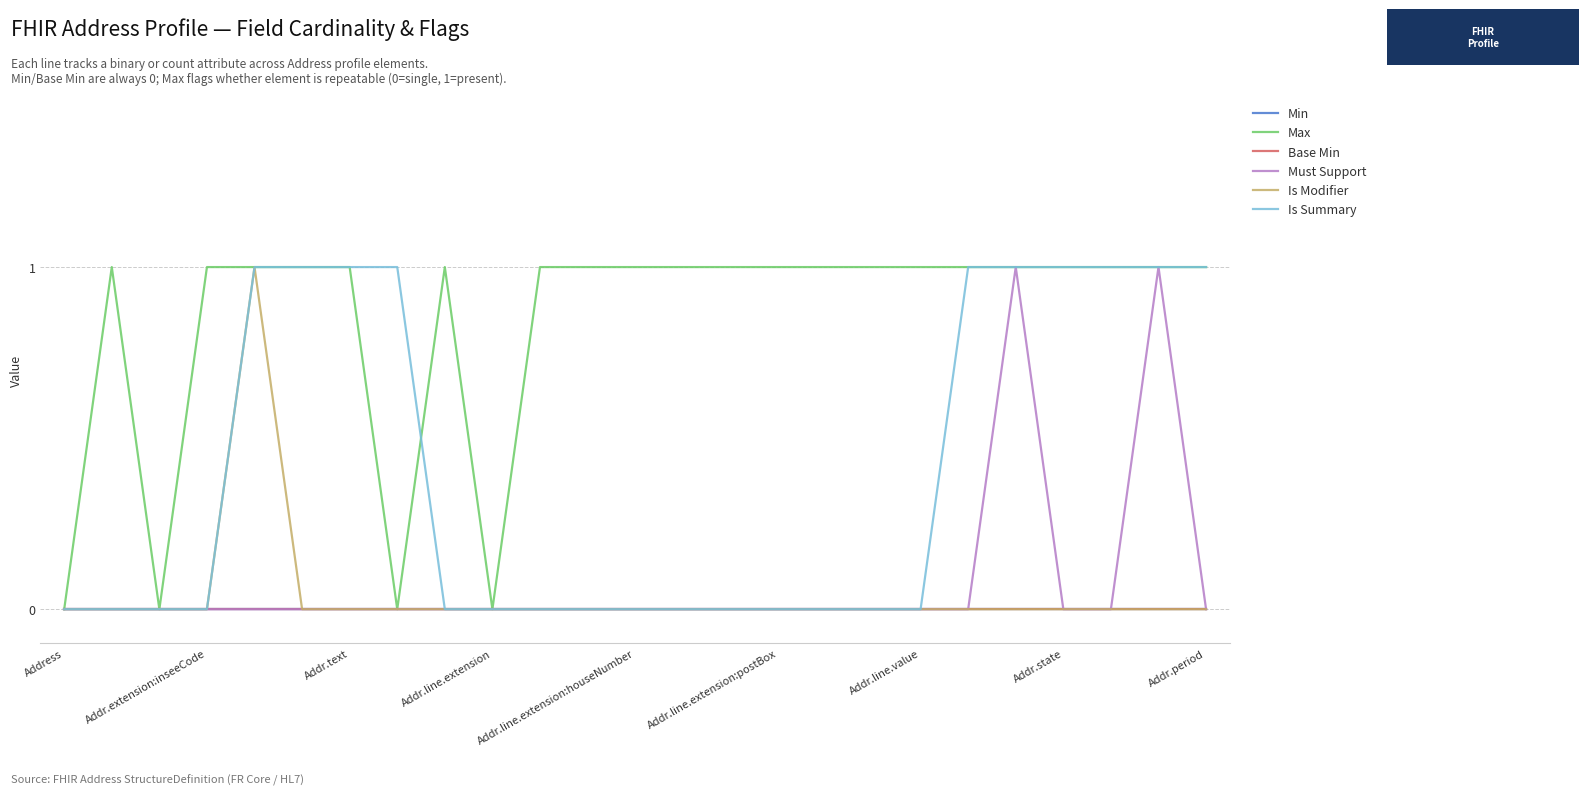

Rank the series by their maximum value, from highest to lowest.

Max, Must Support, Is Modifier, Is Summary, Min, Base Min